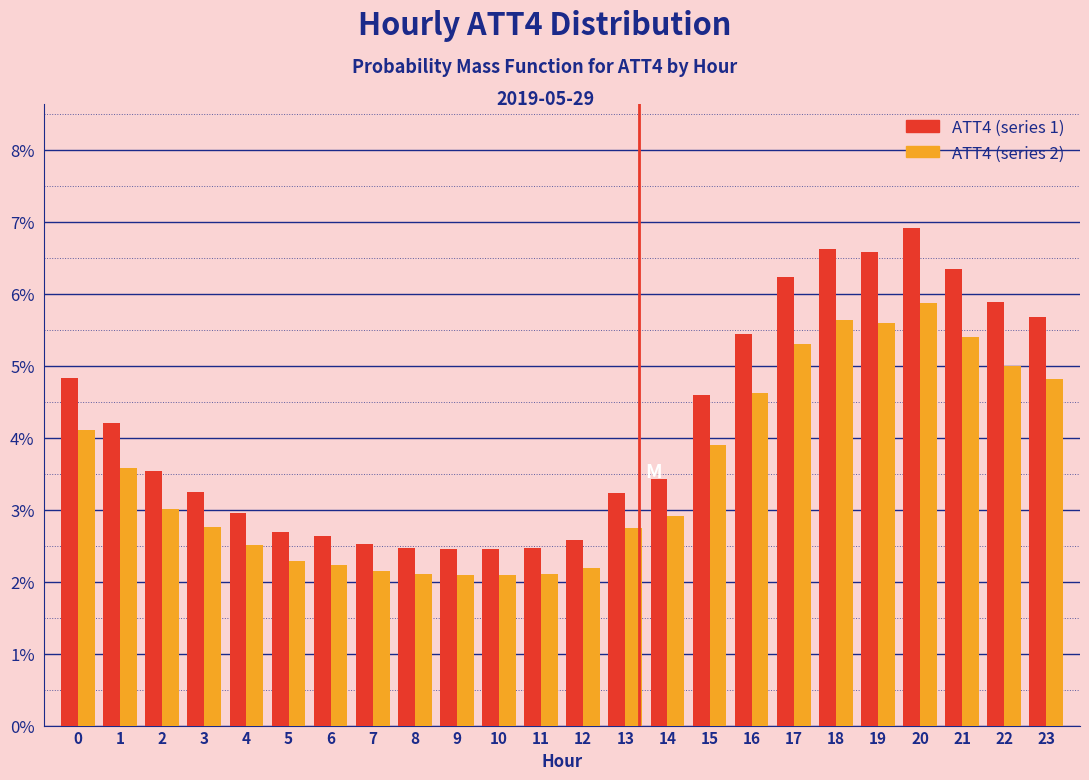

Are the bars horizontal?

No